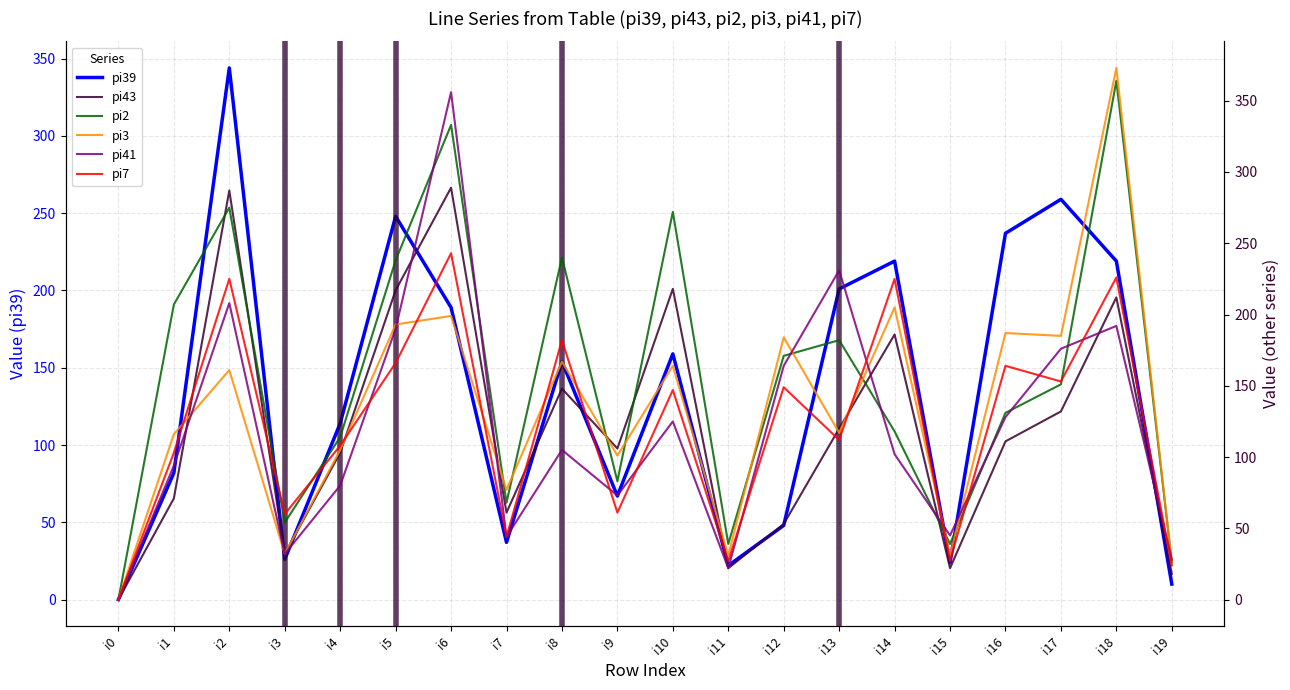

What are all the series names shown in the legend?

pi39, pi43, pi2, pi3, pi41, pi7